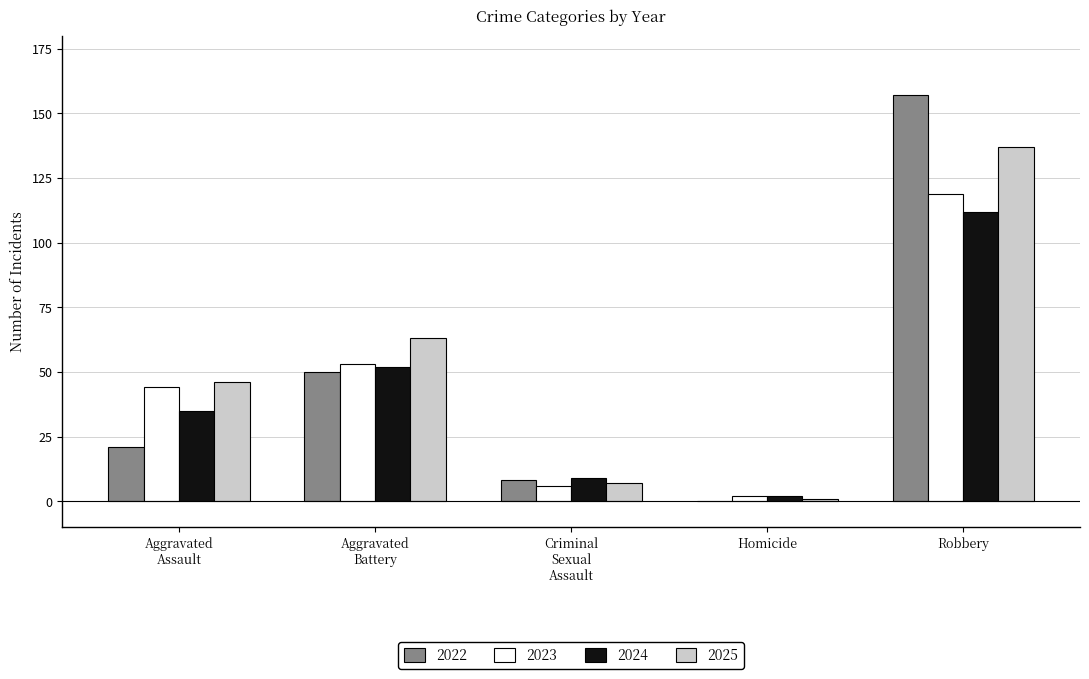

Where is 2024 nearest to the value 57?

Aggravated
Battery